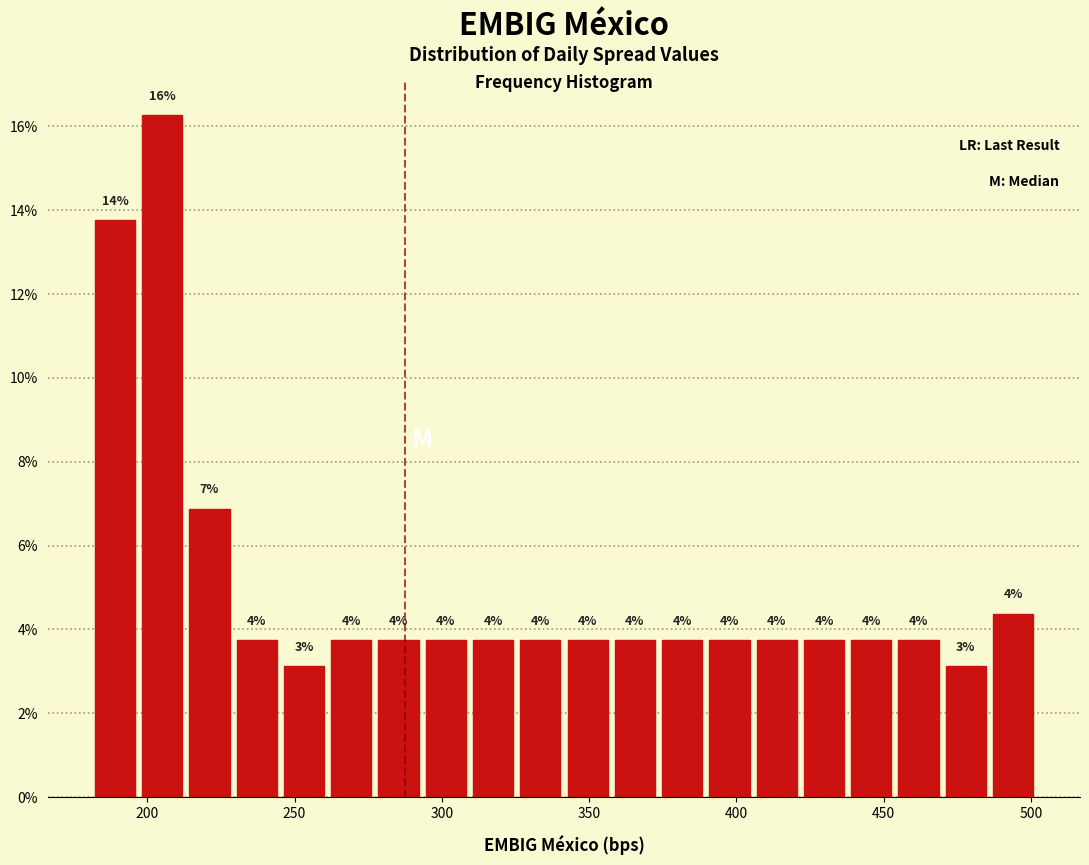

Around what value on the x-axis is the tallest bar? Give the approximate position of its centre, as read against the axis.

205